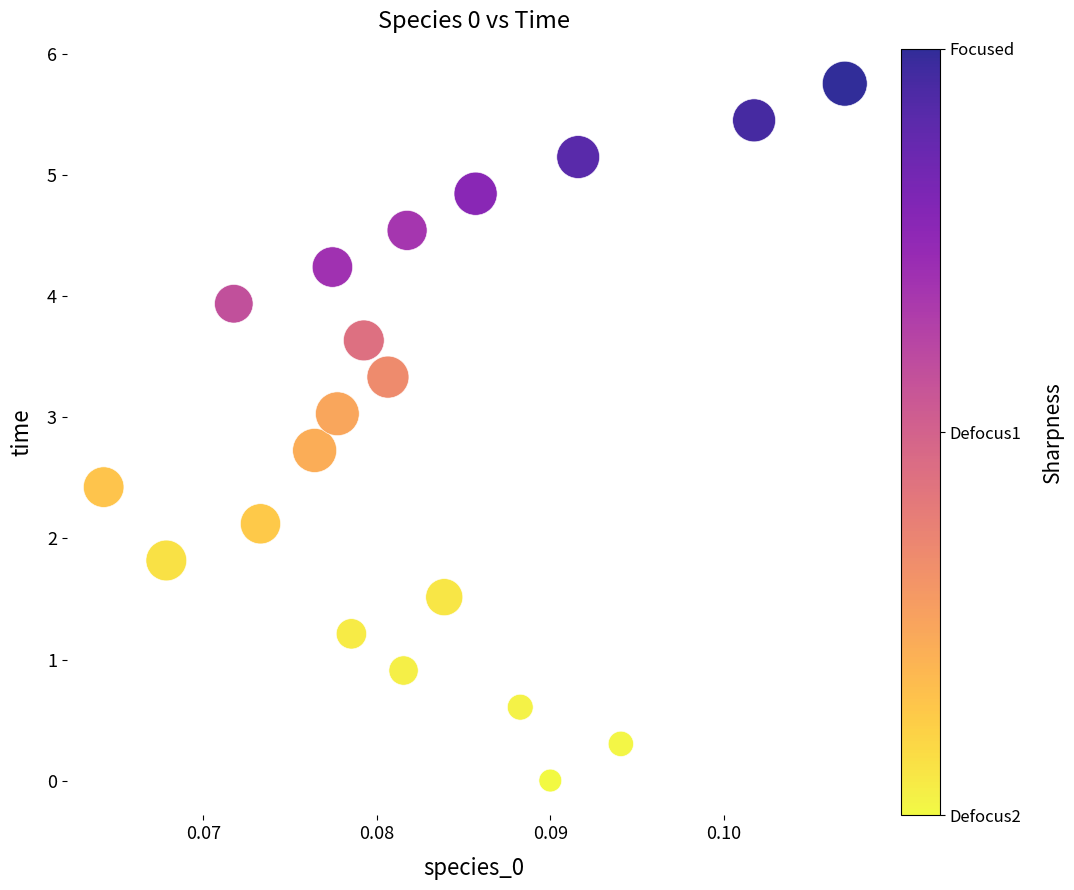

What is the range of Y values (max minus min)?

5.8